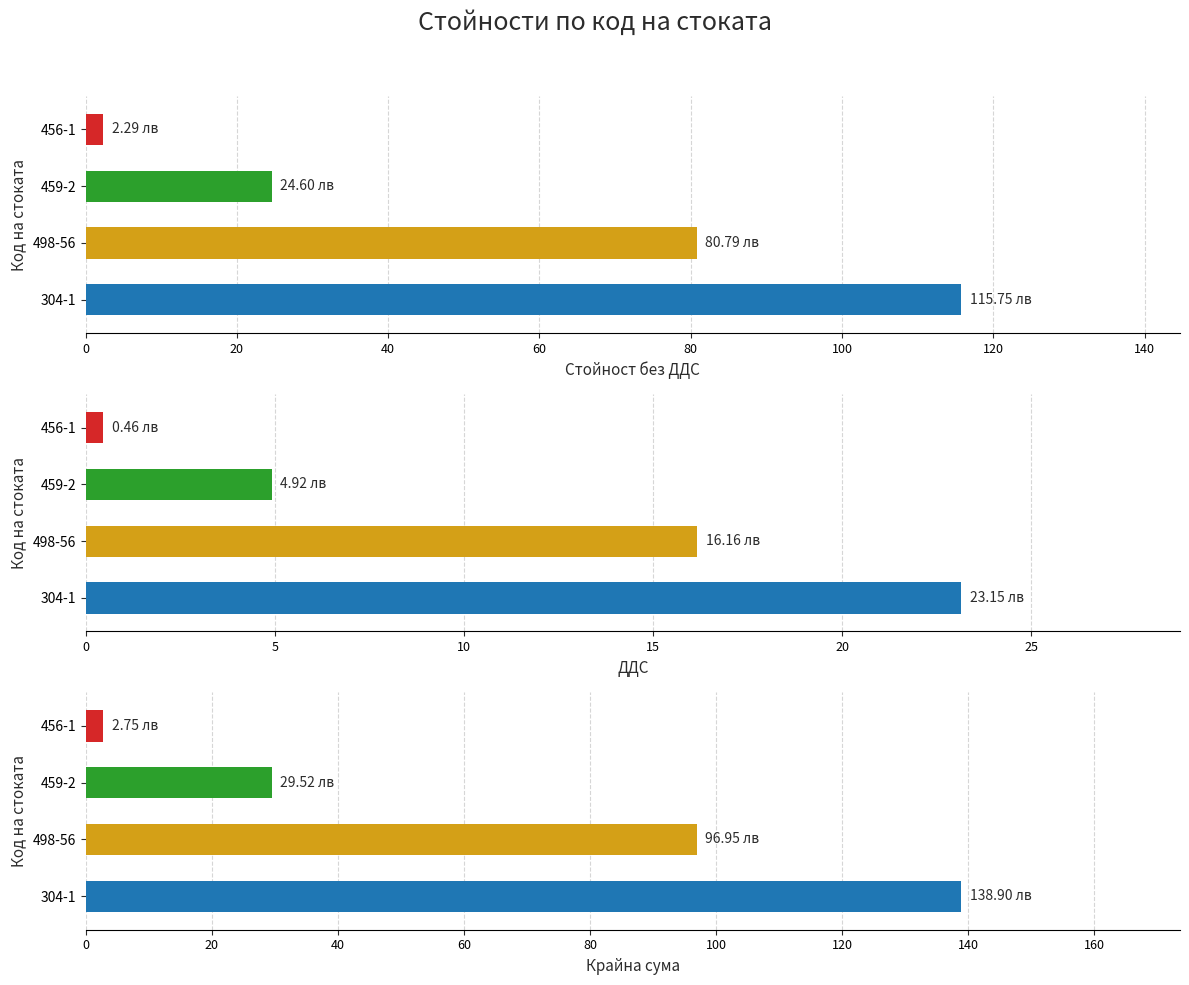

Which series has the largest range (max minus min)?

Крайна сума